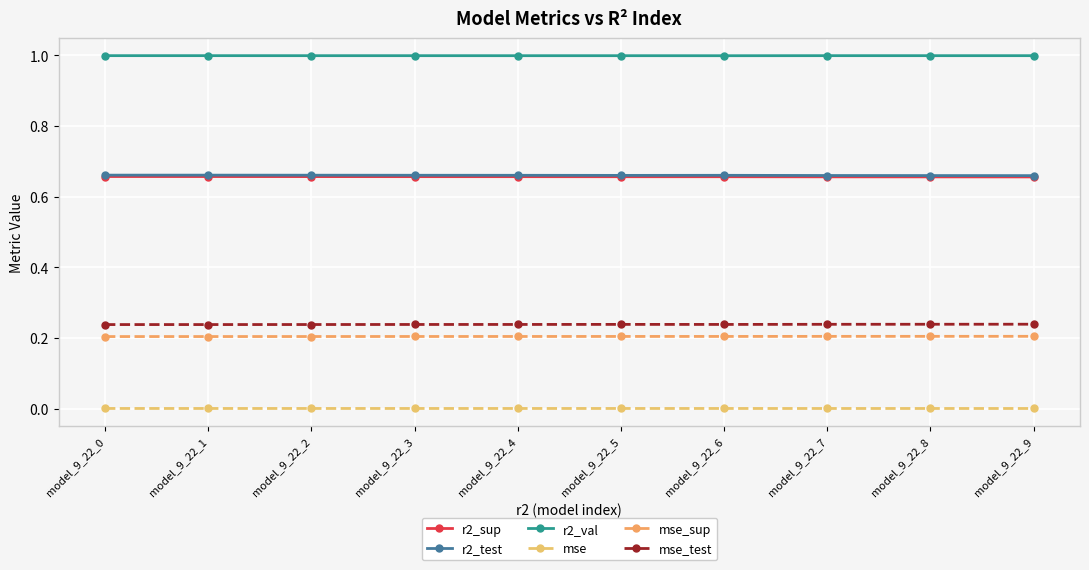

Is it true that mse equals 0.0 at model_9_22_0?

True